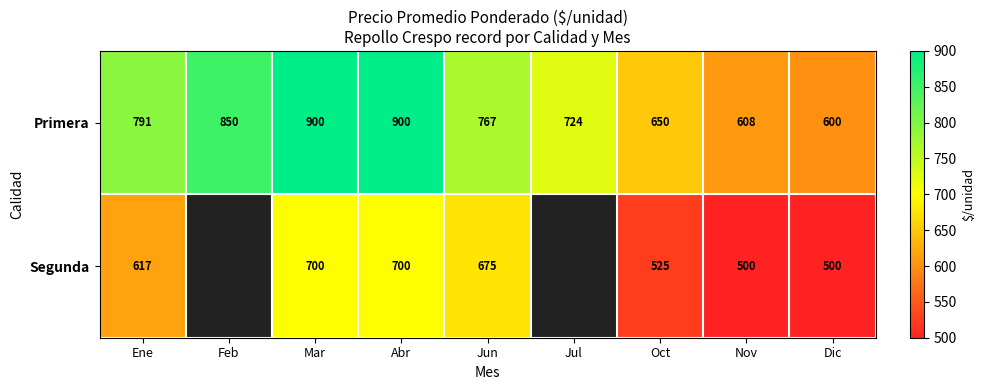

Is the value of Segunda at Ene greater than the value of Primera at Nov?

Yes